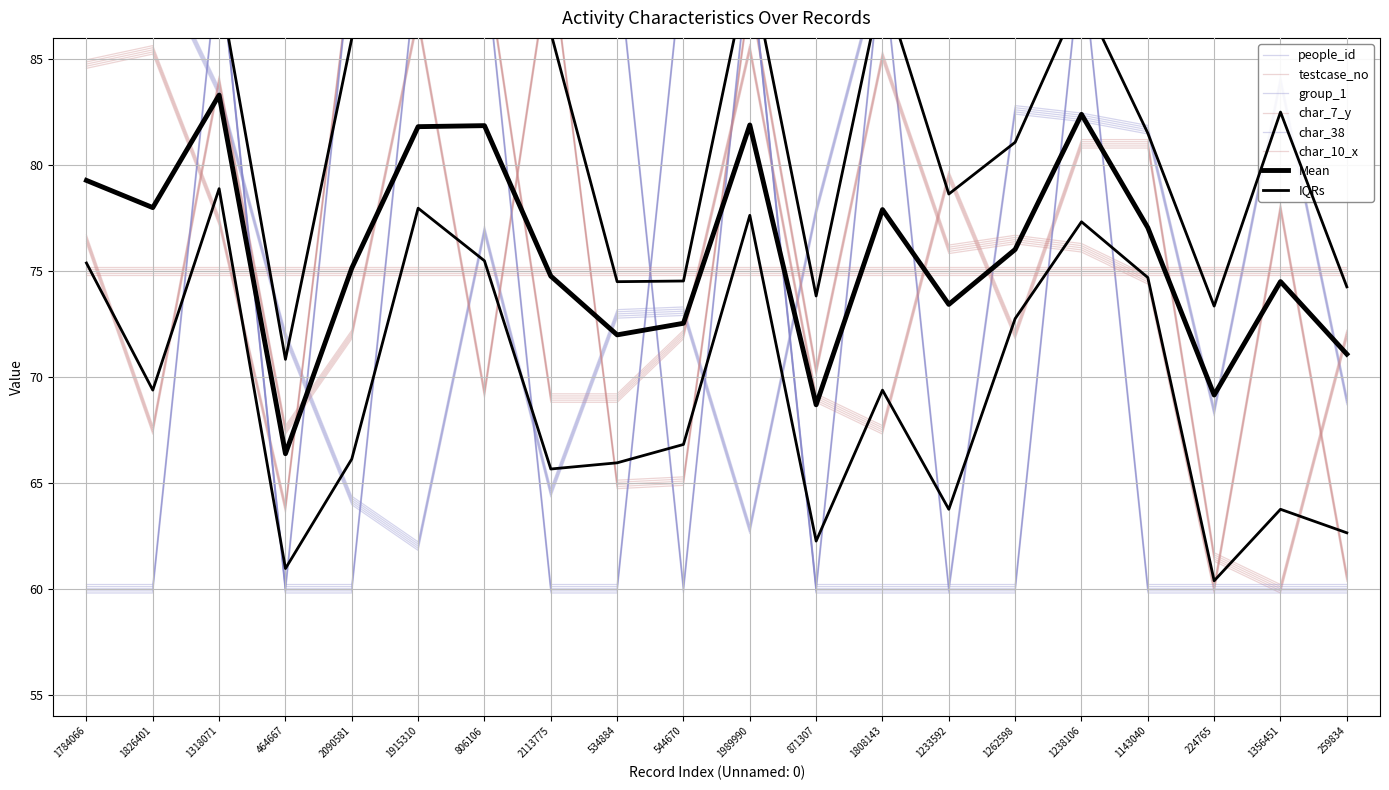

What is the difference between the highest and lowest values at 1143040?

29.7